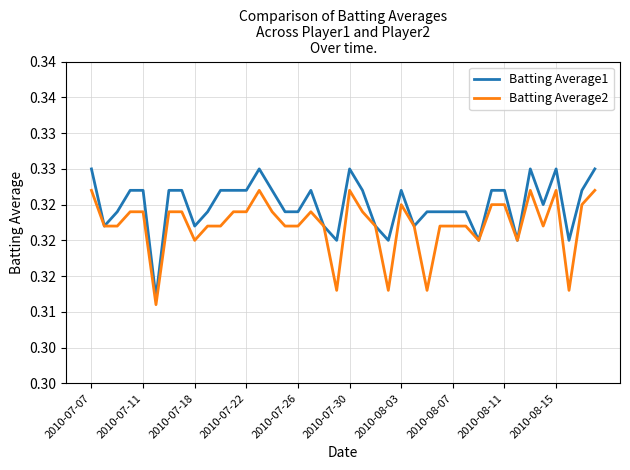

What is the minimum value shown in the chart?

0.3